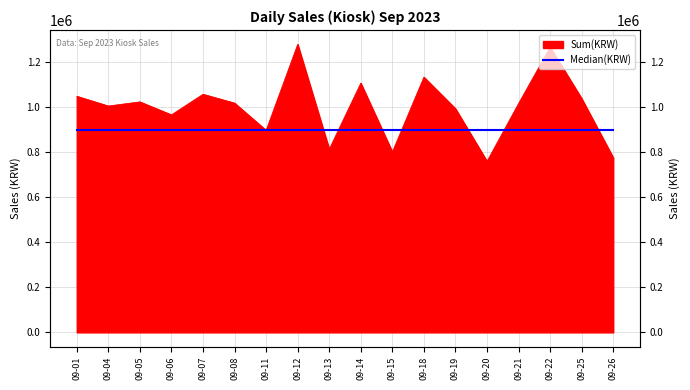

Reading left to right, what are all the values shown in this chart?

09-01=1049160	09-04=1005740	09-05=1024180	09-06=966500	09-07=1058010	09-08=1018800	09-11=897580	09-12=1279730	09-13=813900	09-14=1107400	09-15=801690	09-18=1134190	09-19=994000	09-20=760060	09-21=1017060	09-22=1266920	09-25=1038807	09-26=776140